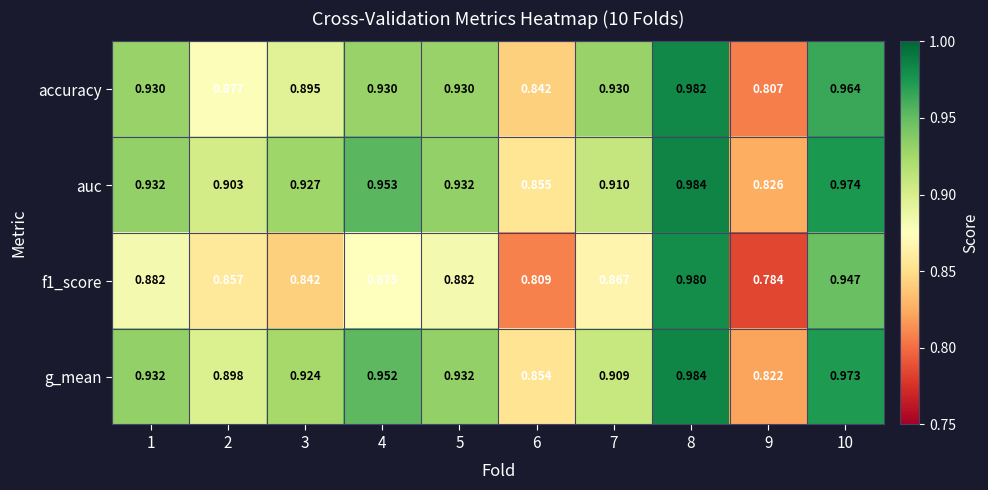

Which series changed the most between 5 and 6?

accuracy